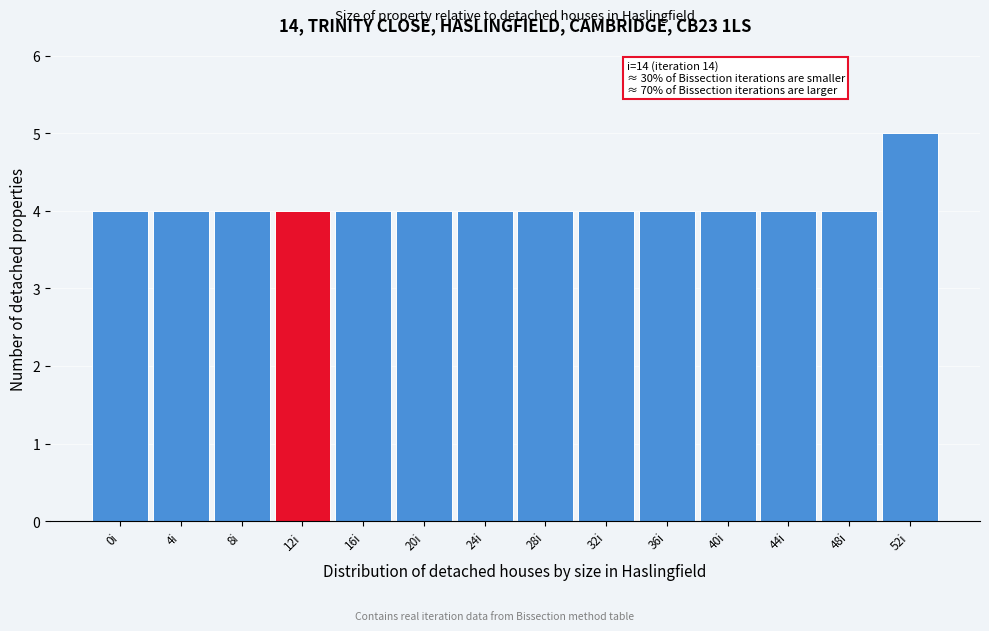

Reading right to left, transcribe all the data shown in this chart.

52i=5	48i=4	44i=4	40i=4	36i=4	32i=4	28i=4	24i=4	20i=4	16i=4	12i=4	8i=4	4i=4	0i=4